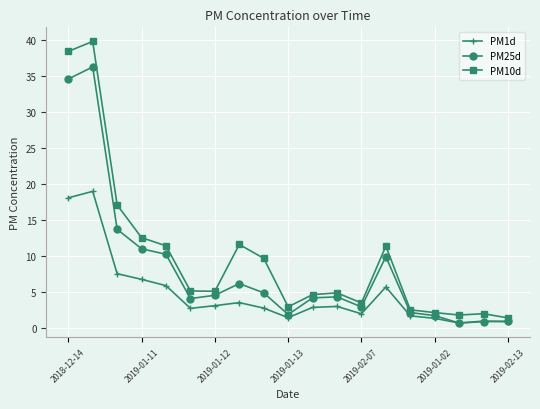

What is the minimum value for PM10d?

1.3